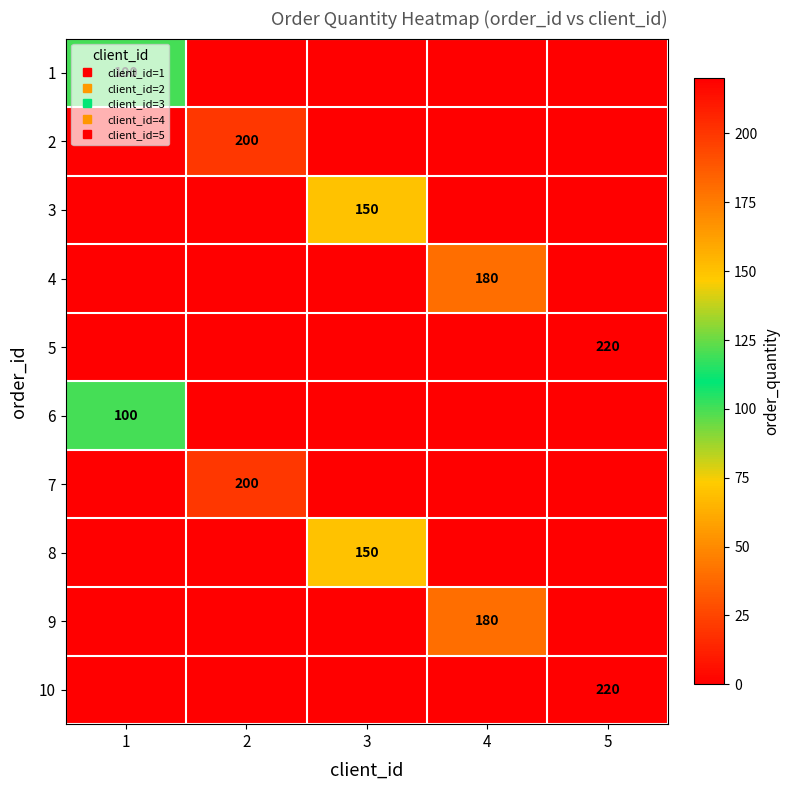

What is the average value of the 9 series?

36